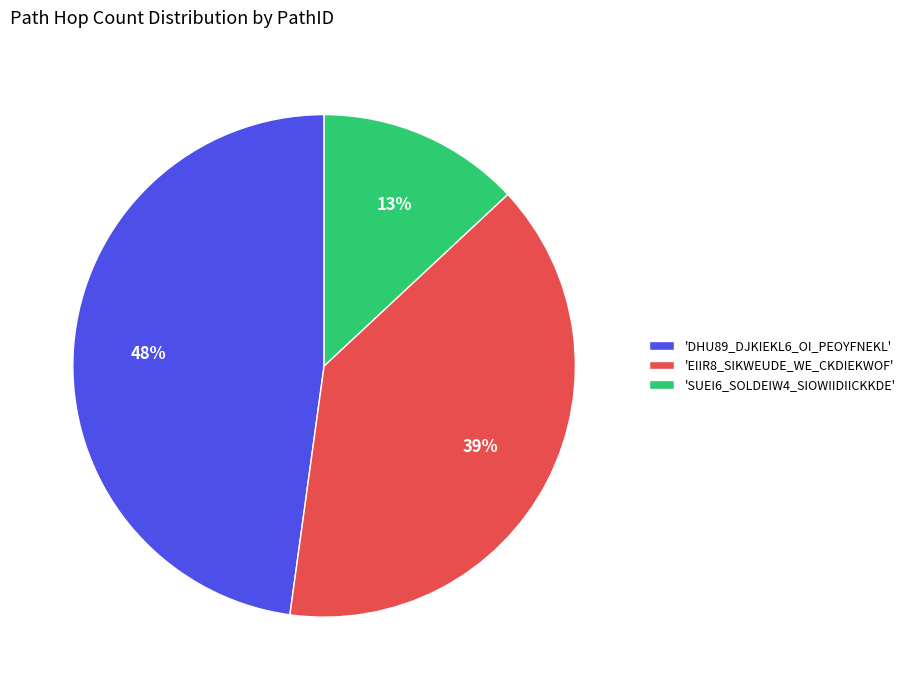

Approximately how many times larger is the value at 'DHU89_DJKIEKL6_OI_PEOYFNEKL' compared to 'SUEI6_SOLDEIW4_SIOWIIDIICKKDE'?

3.7